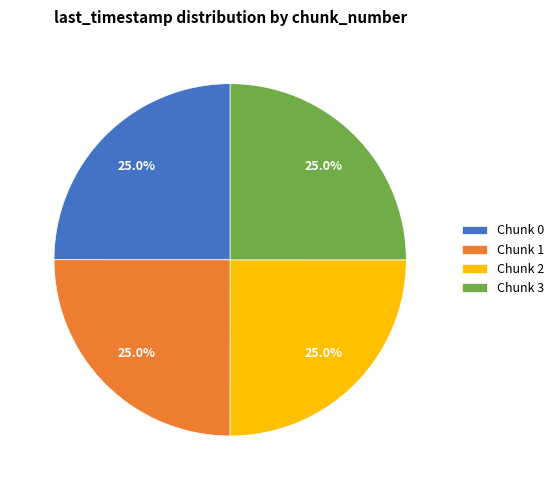

To the nearest percent, what percentage of the pie is Chunk 1?

25%